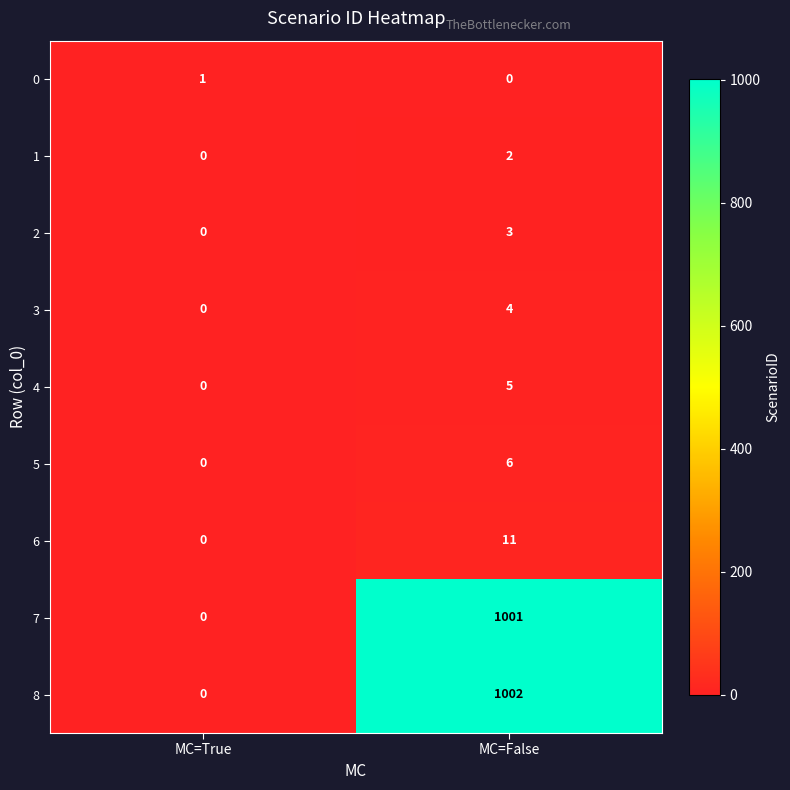

True or false: 3 has a value of 2 at MC=False.

False